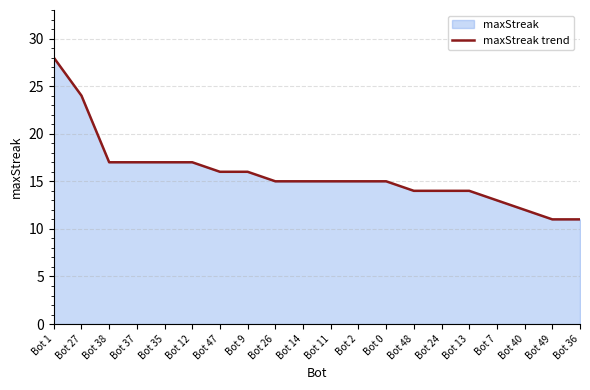

True or false: the data shows 17 at Bot 38.

True